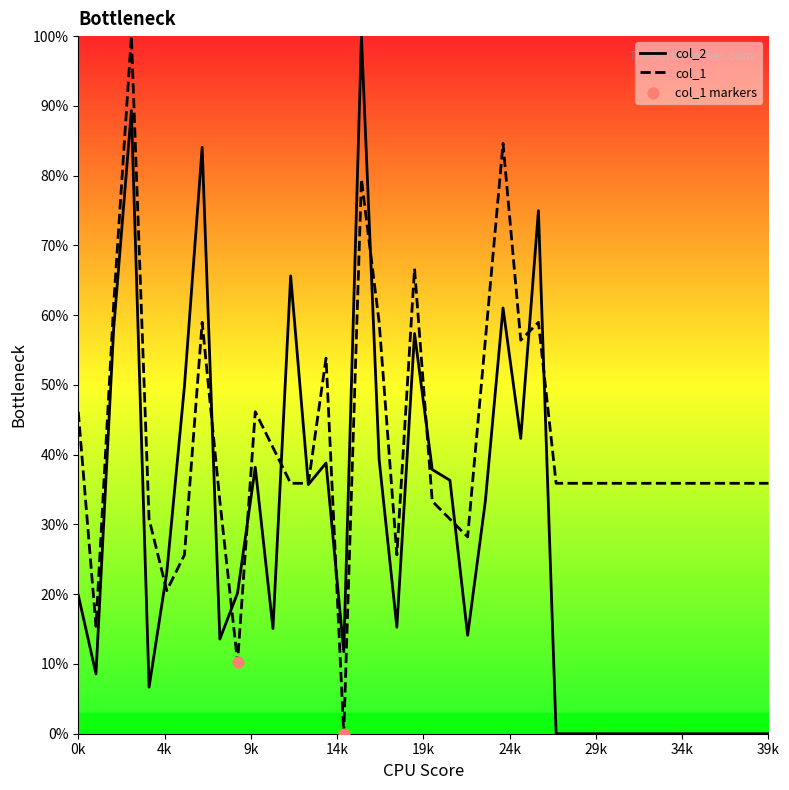

Which series has the widest spread of values?

col_2